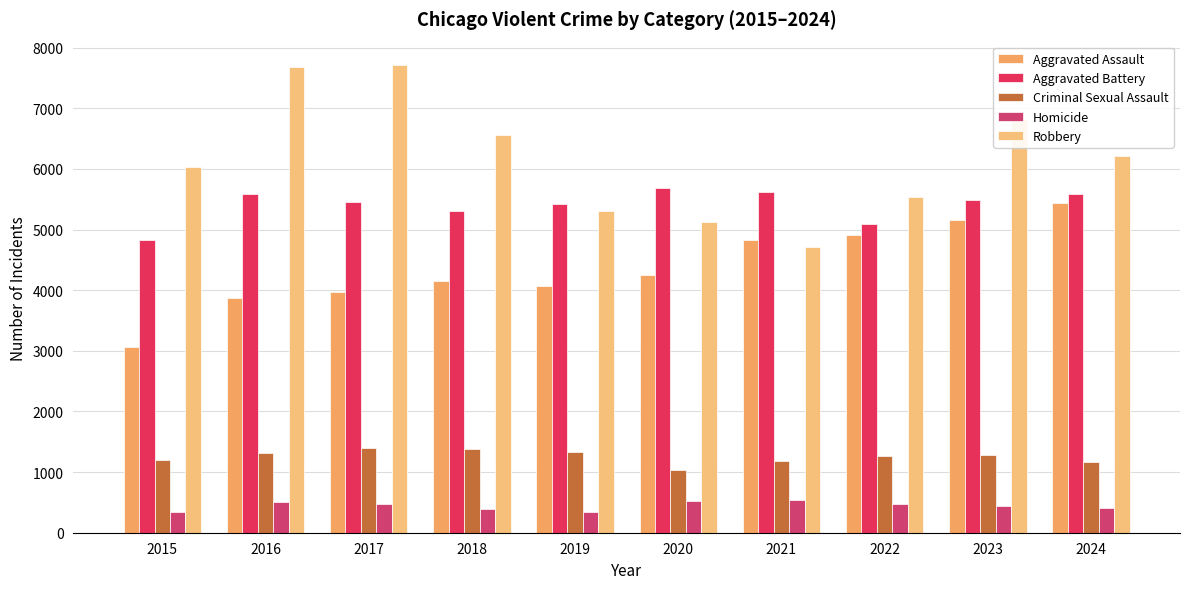

At which label does Homicide reach its minimum?

2015